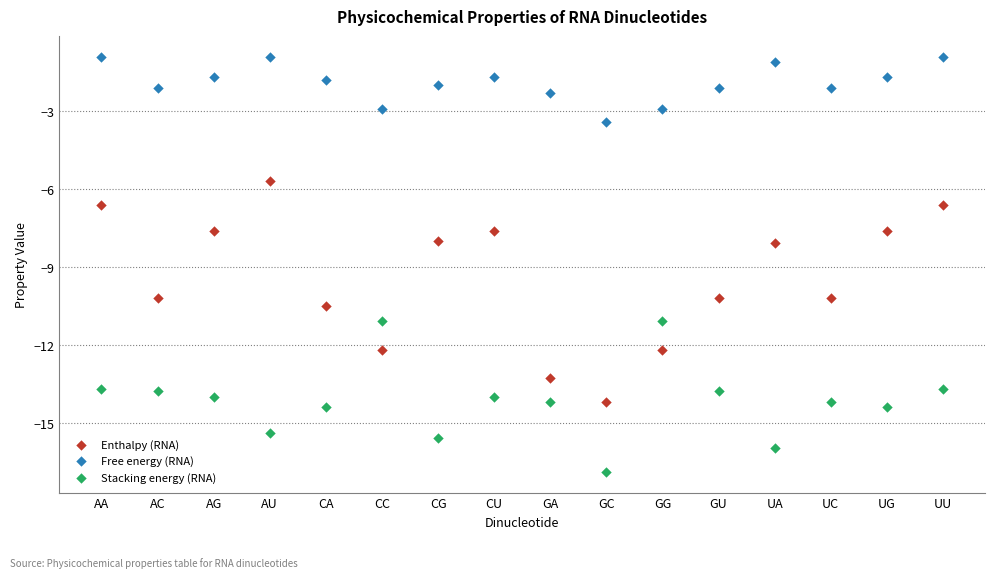

Across all data points, what is the range of Y values (max minus min)?

16.0